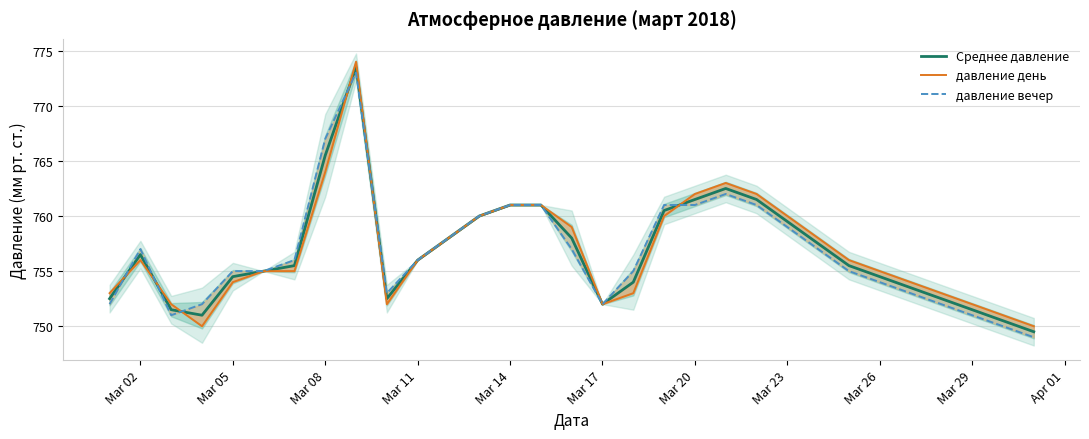

At how many categories does at least one series exceed 755?

17